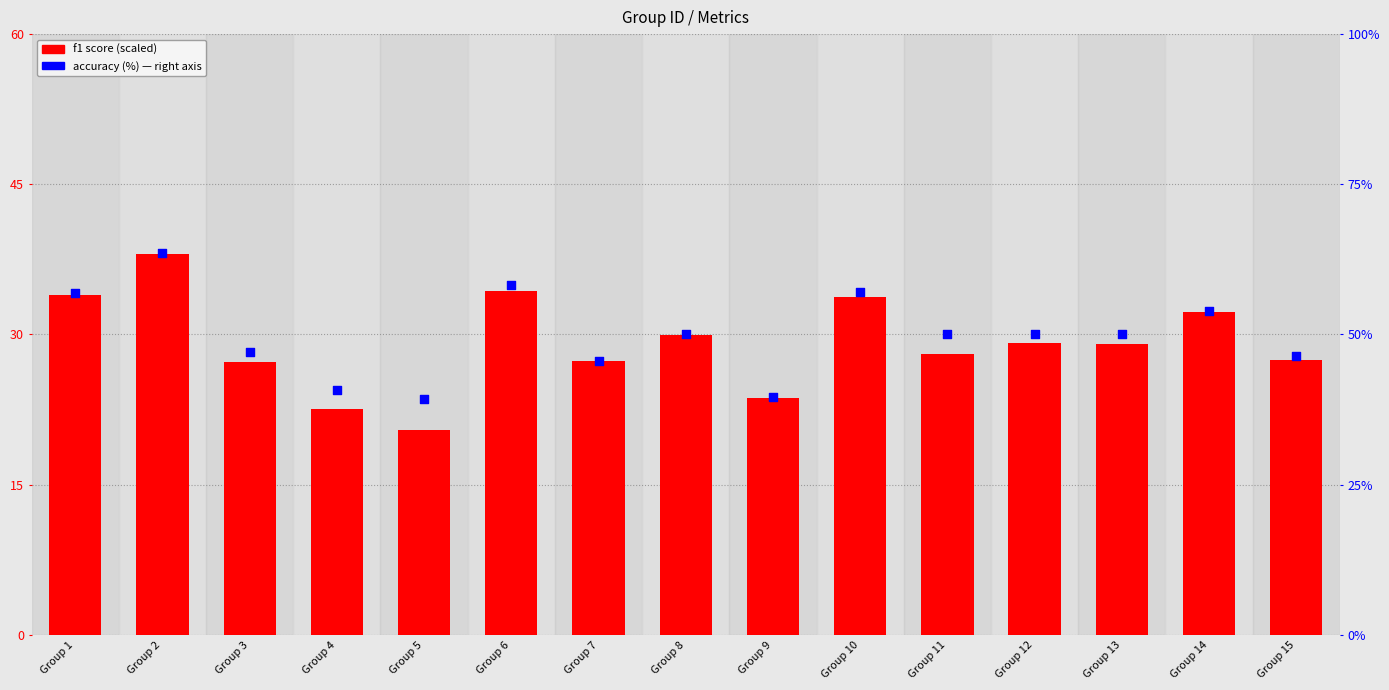

Which series has the largest total across all categories?

accuracy (%)